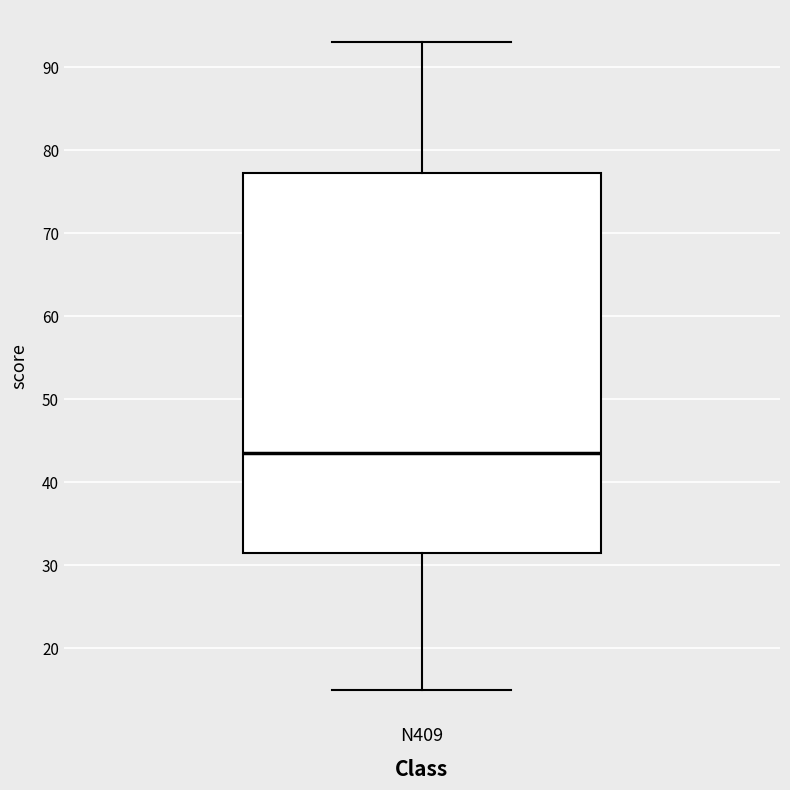

Read this box plot against the y-axis: the position of the median line, the range covered by the box, and the ends of both whiskers. The values are not printed on the chart, so give them approximately, as read against the axis.

median 44, box 32 to 77, whiskers 15 to 93